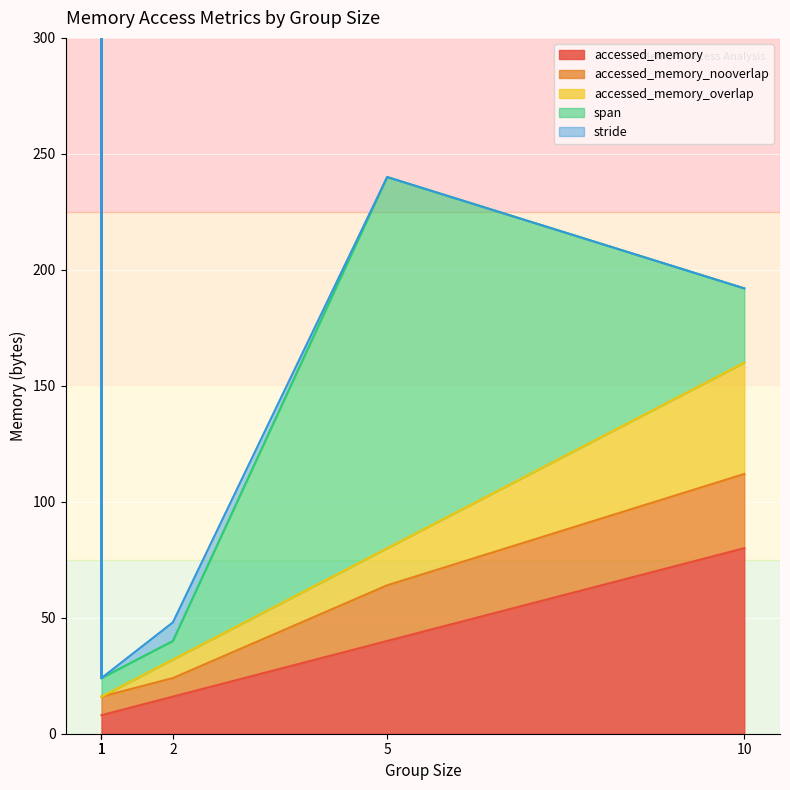

What is the sum of the accessed_memory_overlap values at 2 and 1?

8